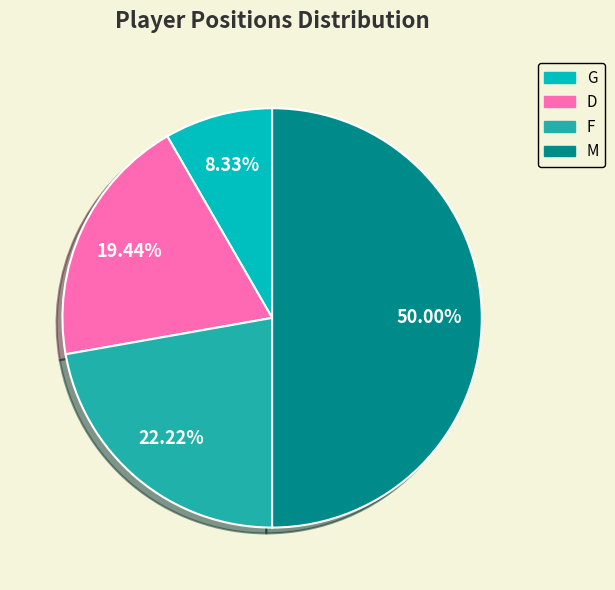

Do D and M together represent more than half of the pie?

Yes